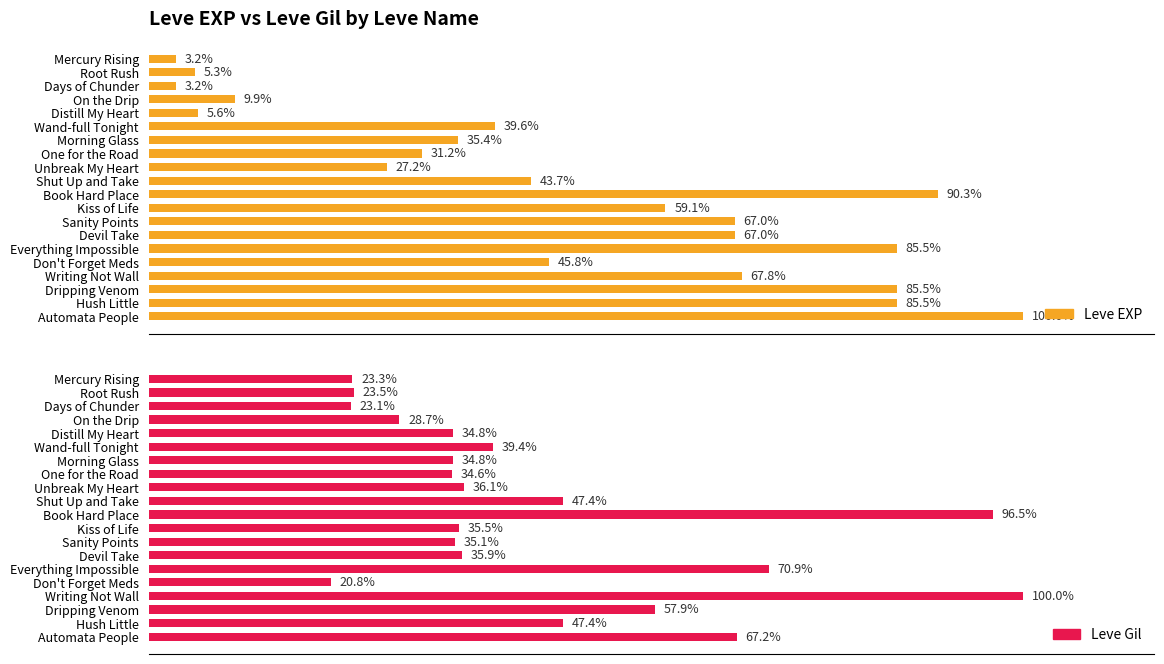

What position from the right is Writing Not Wall?

4